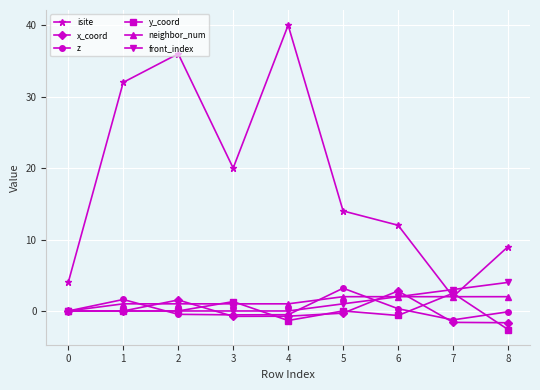

Count the number of categories in the chart.

9